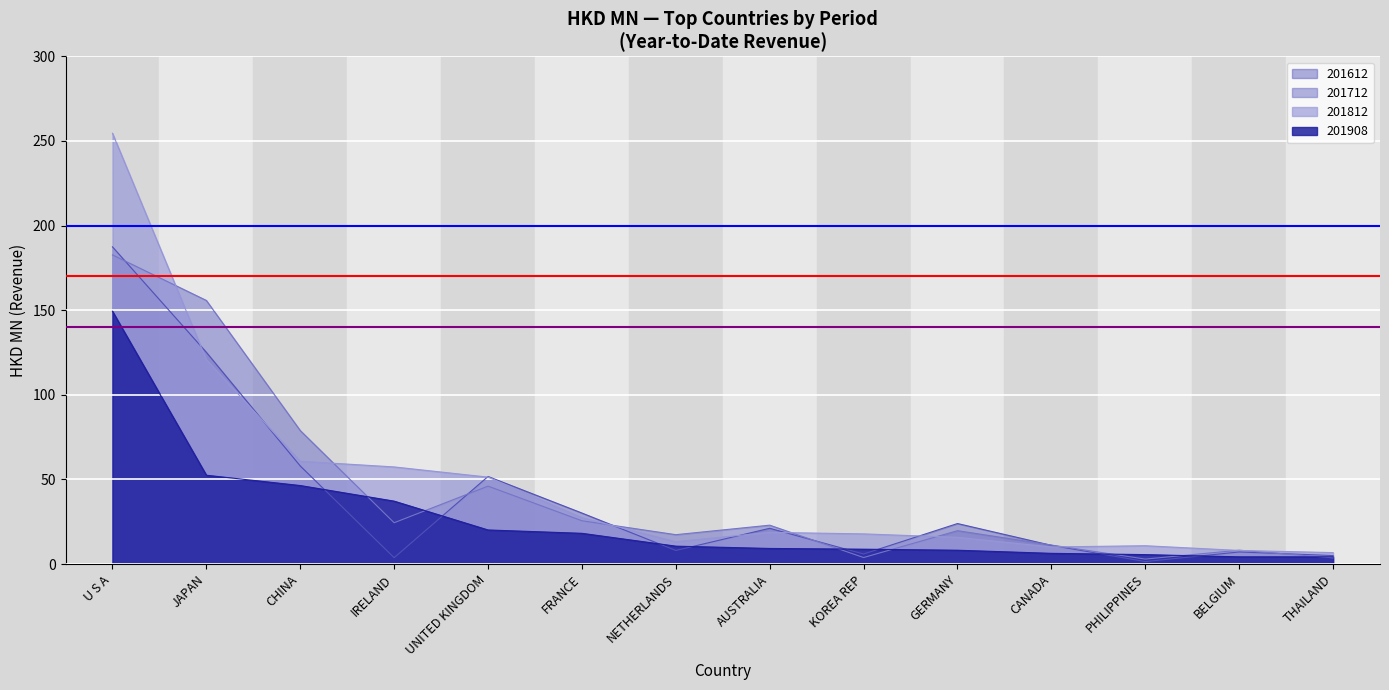

True or false: 201712 and 201612 cross at least once.

True